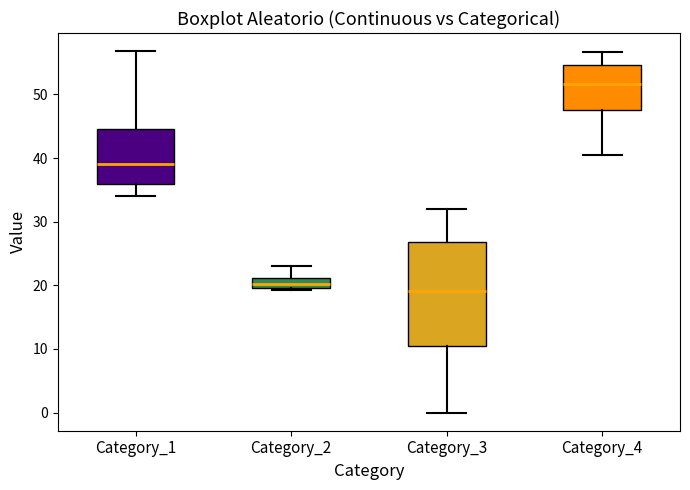

Where is the lower edge of the box for Category_2 on the y-axis? The values are not printed on the chart, so give them approximately, as read against the axis.

20